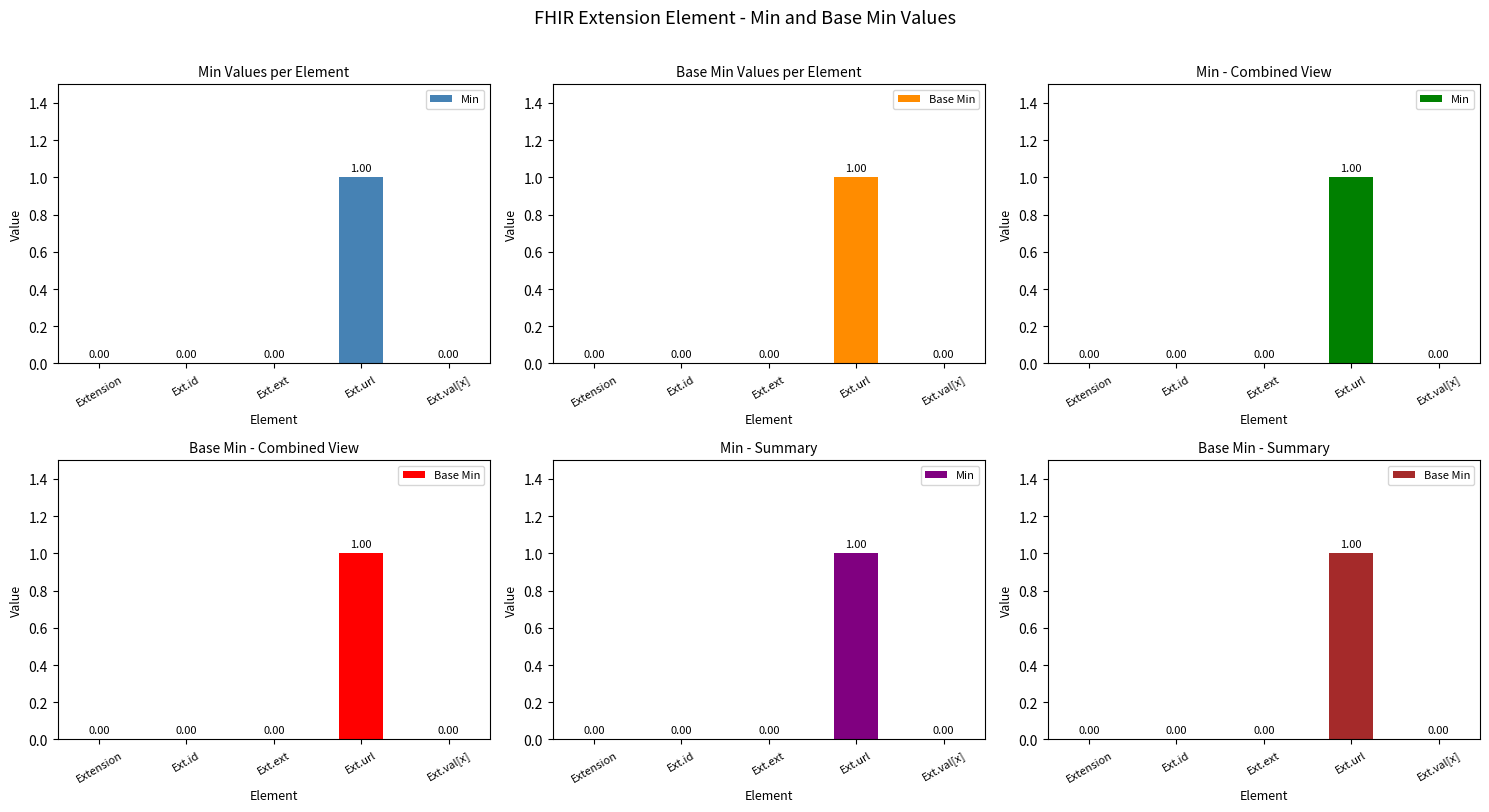

List the labels in order of Min value, largest first.

Ext.url, Extension, Ext.id, Ext.ext, Ext.val[x]